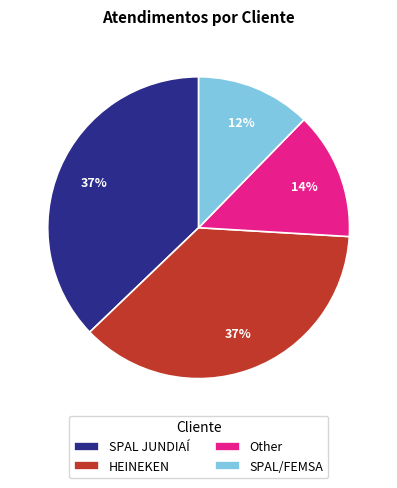

Which has a higher value, HEINEKEN or Other?

HEINEKEN